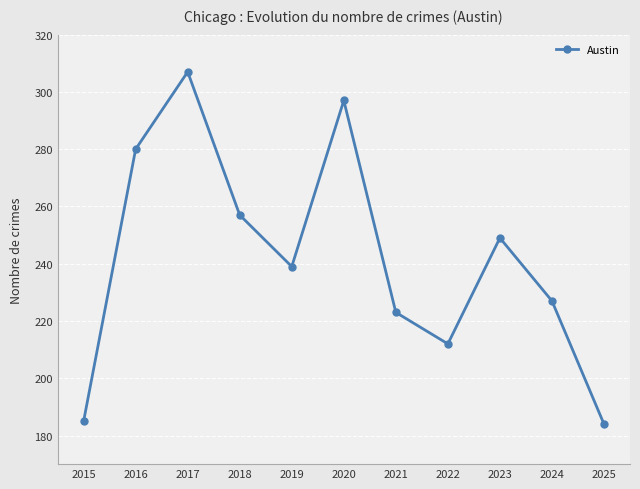

What is the sum of the values at 2020 and 2022?

509